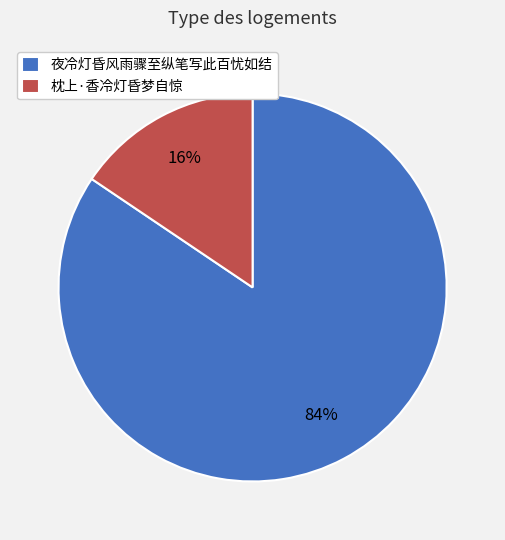

How many slices are in this pie chart?

2